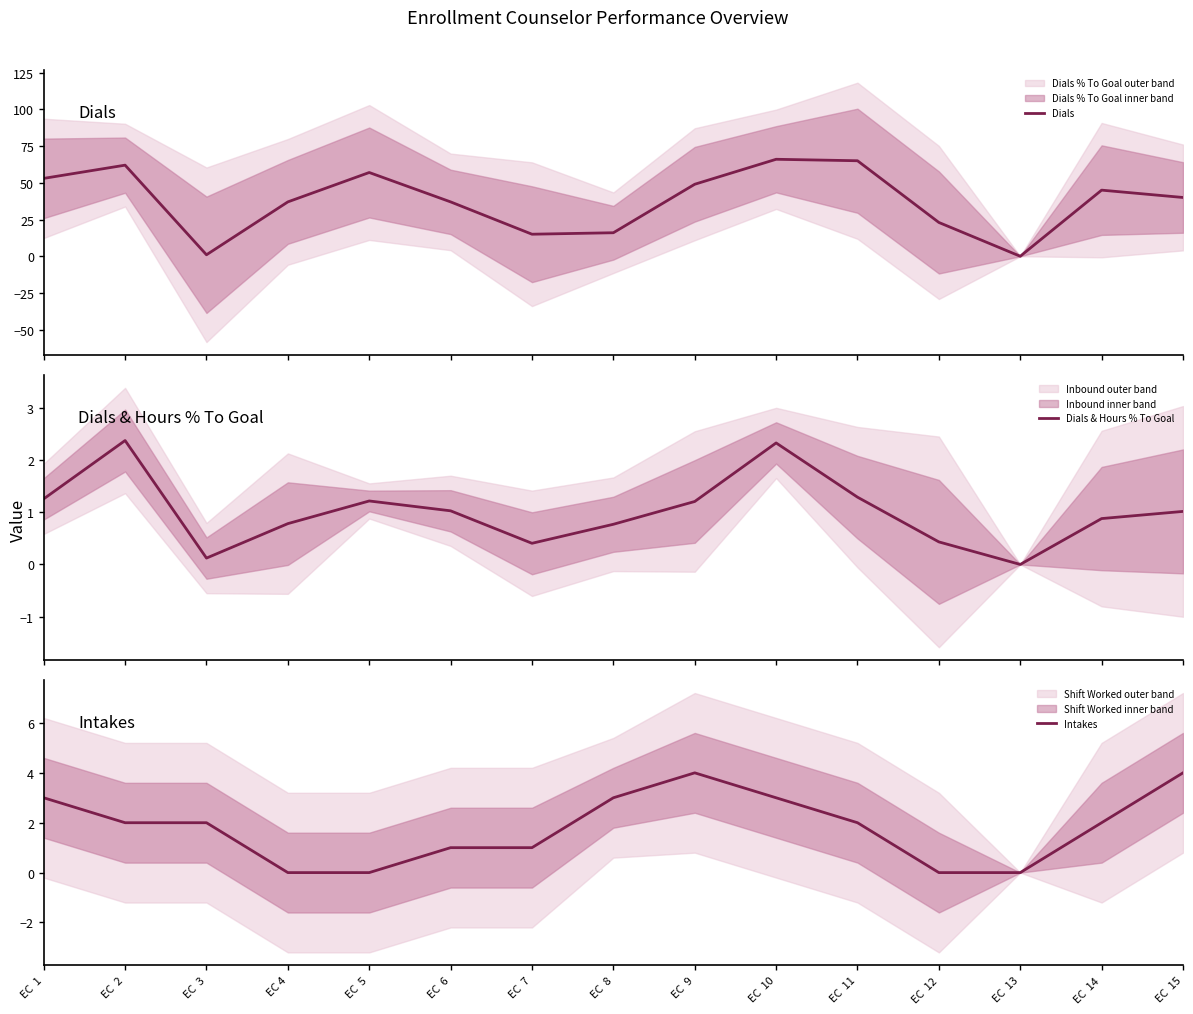

The Dials series shows 63.2 at EC  14. True or false?

False